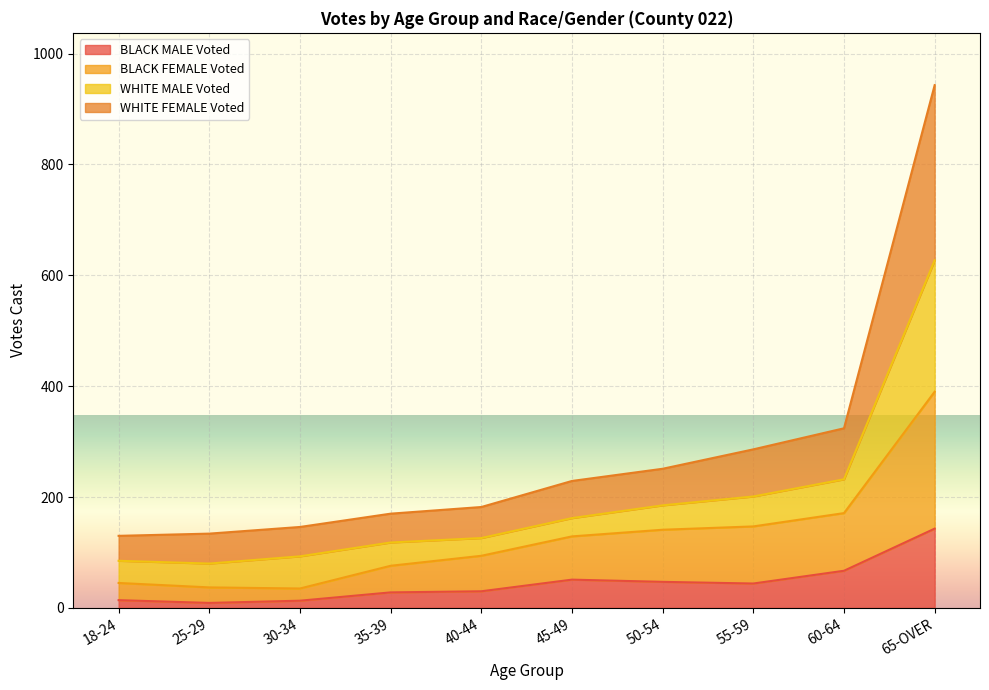

True or false: BLACK MALE Voted and WHITE FEMALE Voted intersect in this chart.

False